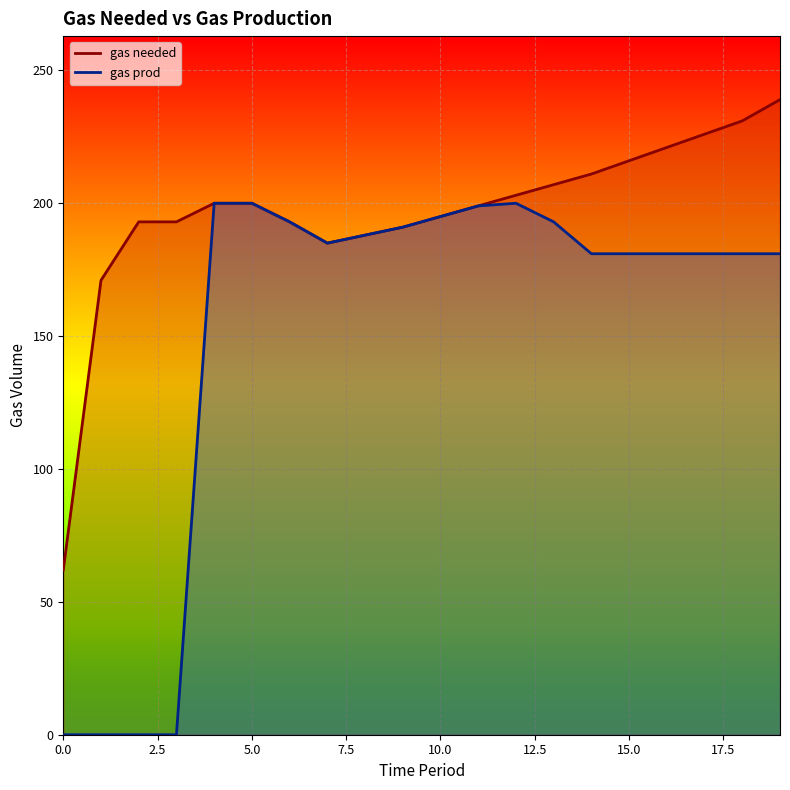

List the labels in order of gas prod value, largest first.

4, 5, 12, 11, 10, 6, 13, 9, 8, 7, 14, 15, 16, 17, 18, 19, 0, 1, 2, 3